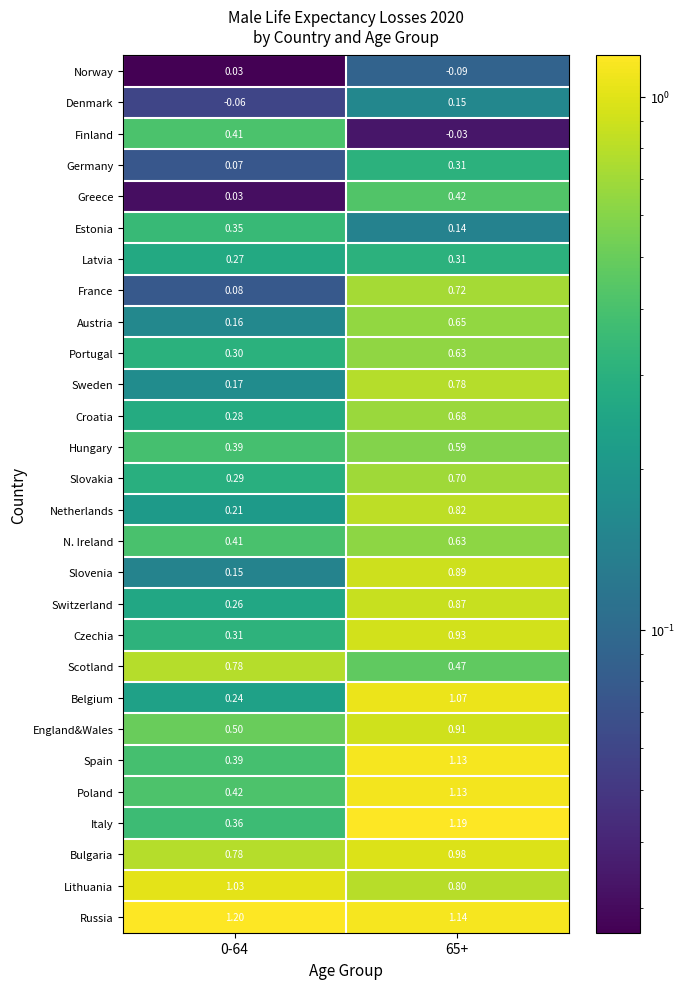

Which category has the lowest value across all series?

65+